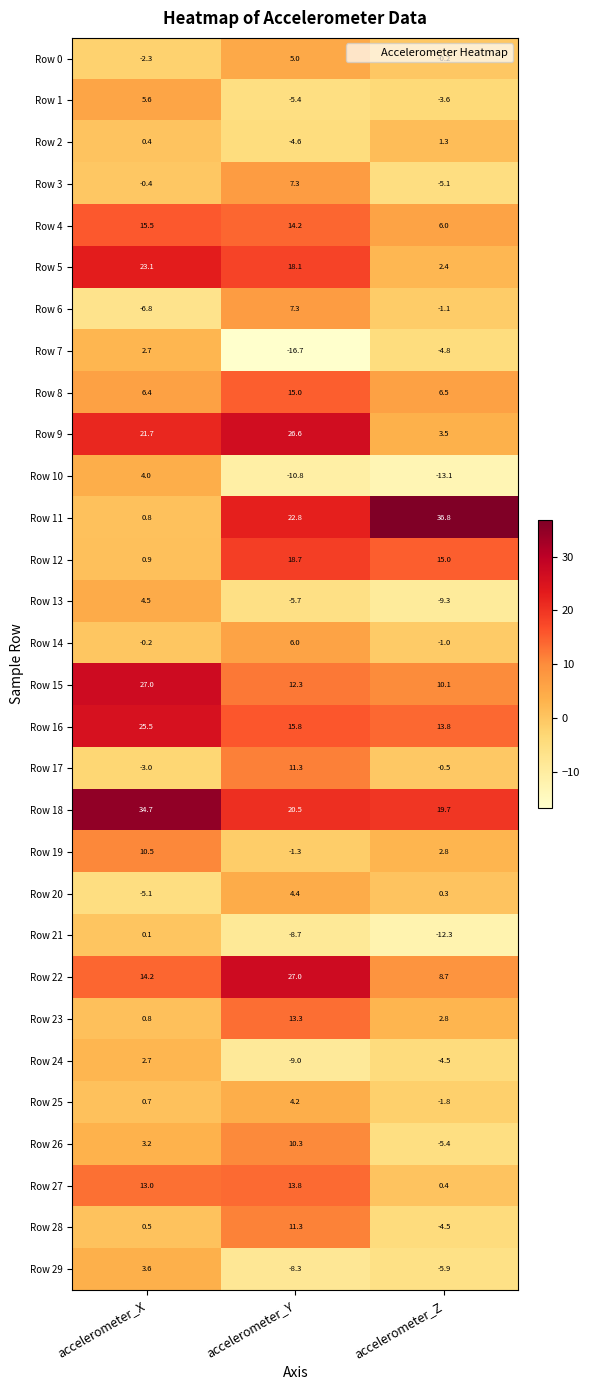

What is the difference between the highest and lowest values at accelerometer_X?

41.5